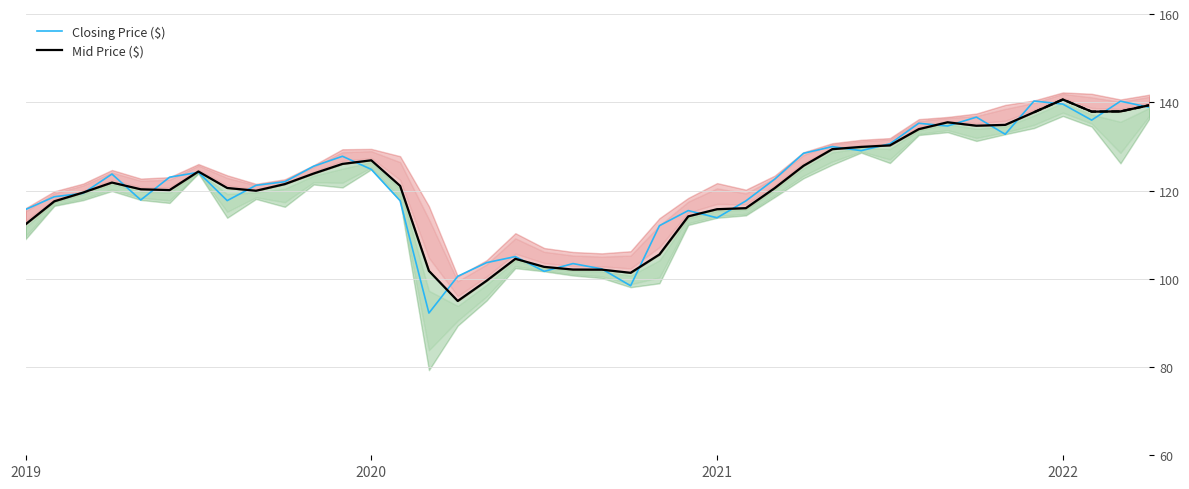

In Mid Price ($), how many points are higher than both neighbors (excluding endpoints)?

6